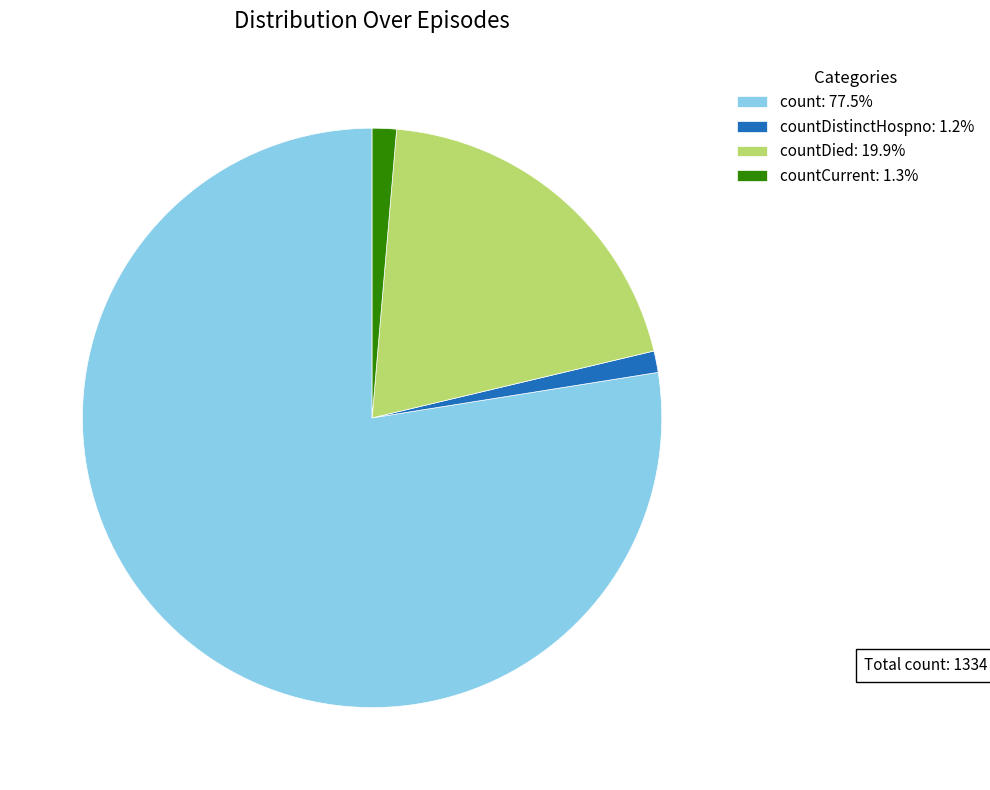

Does count: 77.5% account for over 50% of the chart?

Yes